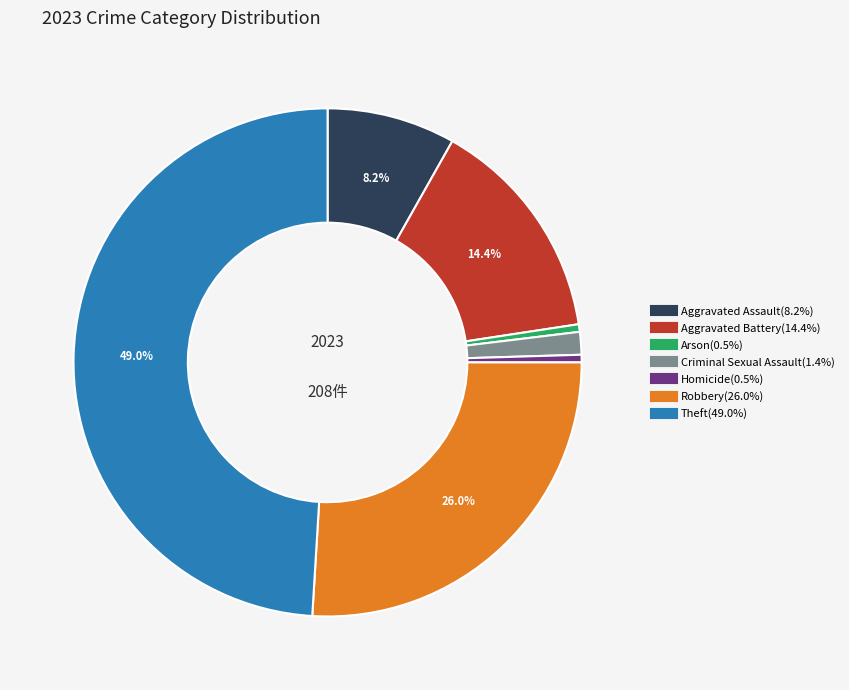

Which has a higher value, Arson or Aggravated Assault?

Aggravated Assault